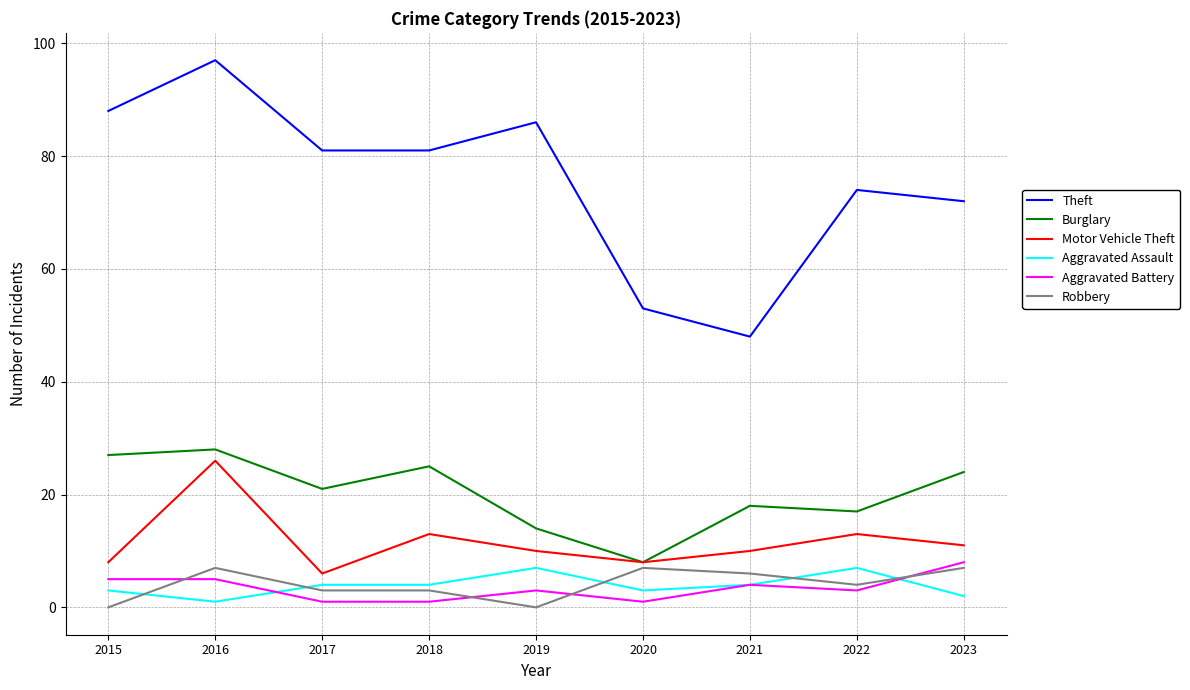

What is the difference between the maximum and minimum values in the Burglary series?

20